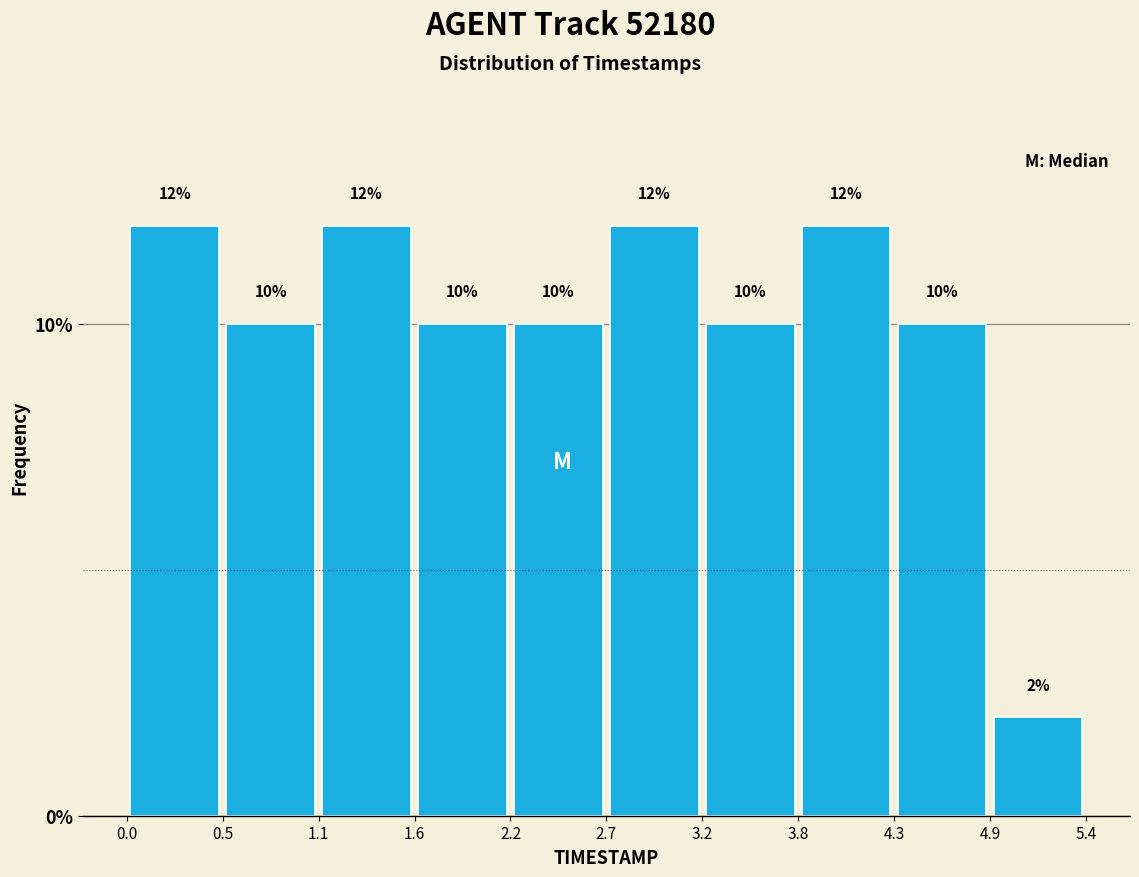

Reading left to right, list every bar in this chart as the range it spans on the x-axis followed by its height.

0.0 to 0.5: 12
0.5 to 1.1: 10
1.1 to 1.6: 12
1.6 to 2.2: 10
2.2 to 2.7: 10
2.7 to 3.2: 12
3.2 to 3.8: 10
3.8 to 4.3: 12
4.3 to 4.9: 10
4.9 to 5.4: 2